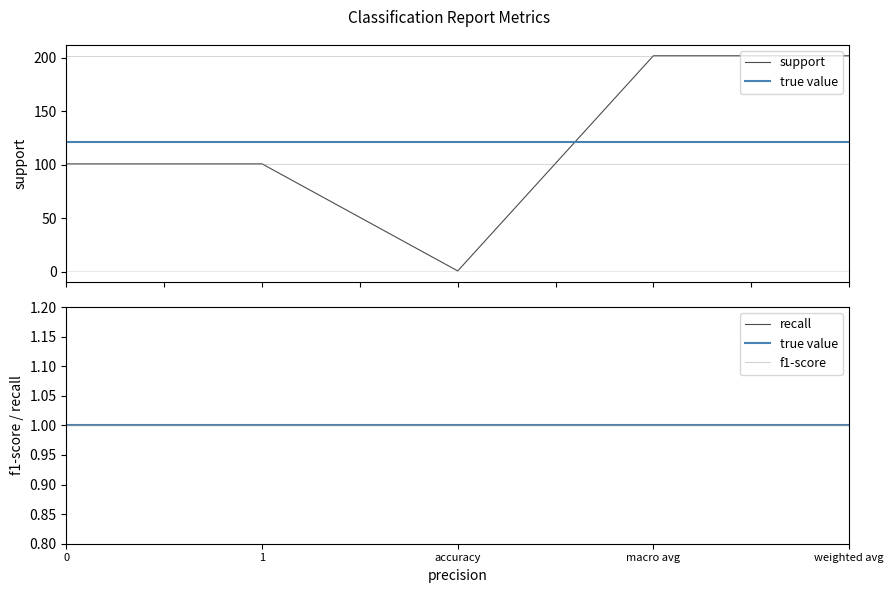

What is the spread (max minus min) of values at weighted avg?

201